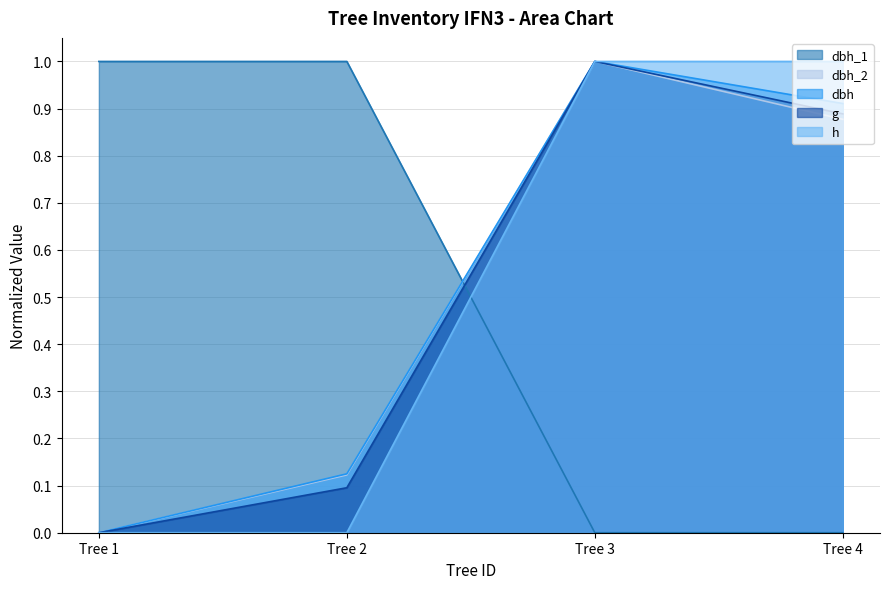

What is the spread (max minus min) of values at Tree 3?

1.0